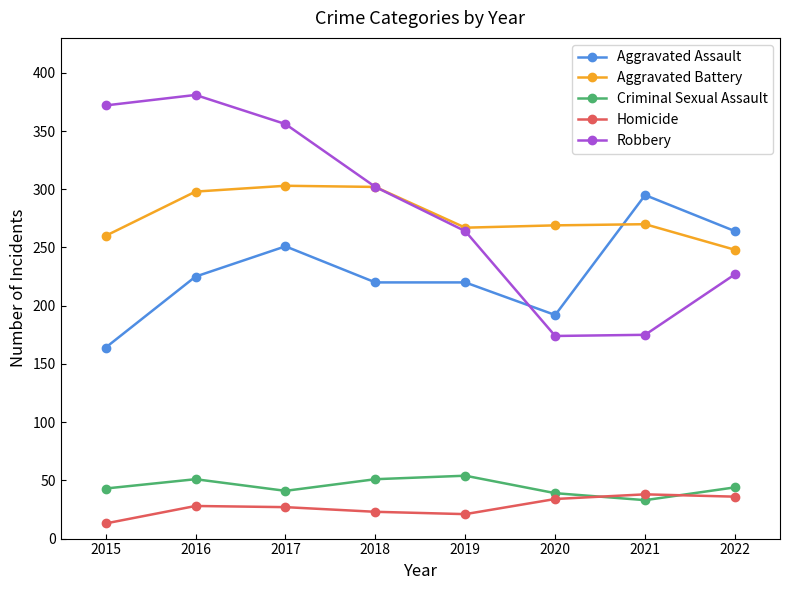

What is the difference between the maximum and second lowest values in the Aggravated Battery series?

43